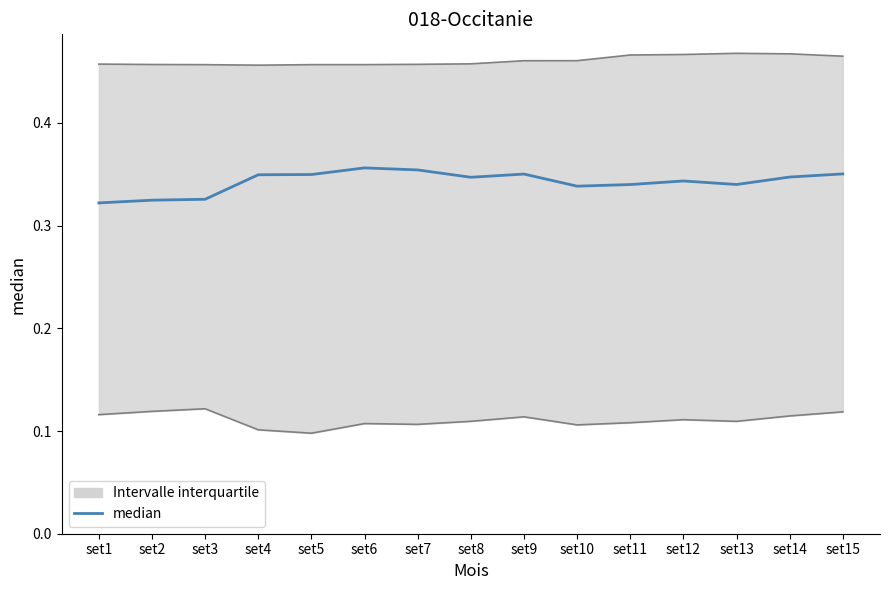

Rank the categories by value from lowest to highest.

set1, set2, set3, set10, set11, set13, set12, set8, set14, set4, set5, set9, set15, set7, set6